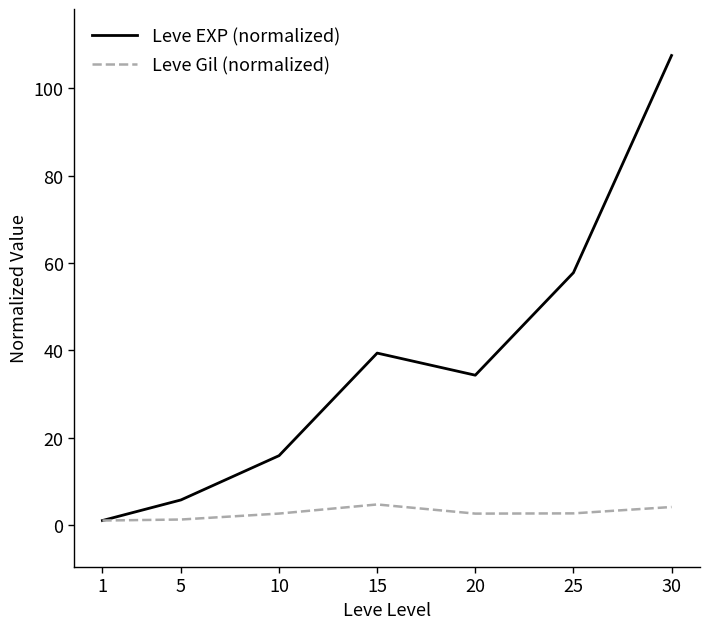

Rank the series at 25 from lowest to highest value.

Leve Gil (normalized), Leve EXP (normalized)